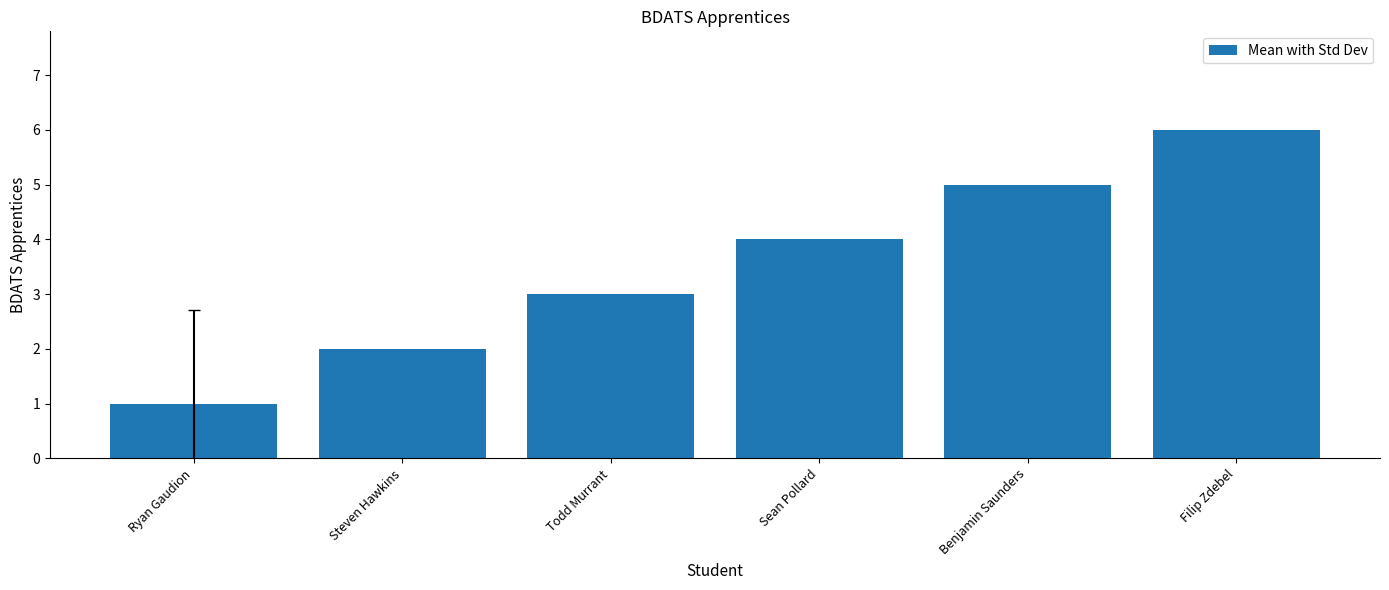

List the labels in order of value, largest first.

Filip Zdebel, Benjamin Saunders, Sean Pollard, Todd Murrant, Steven Hawkins, Ryan Gaudion